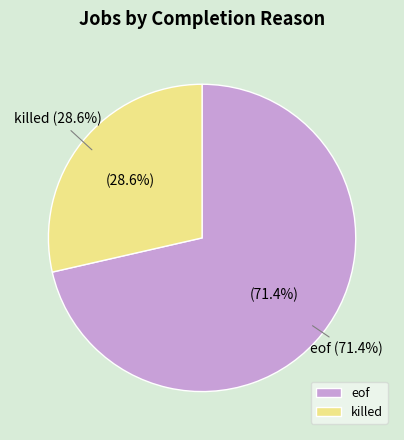

The eof slice represents 71% of the pie. True or false?

True